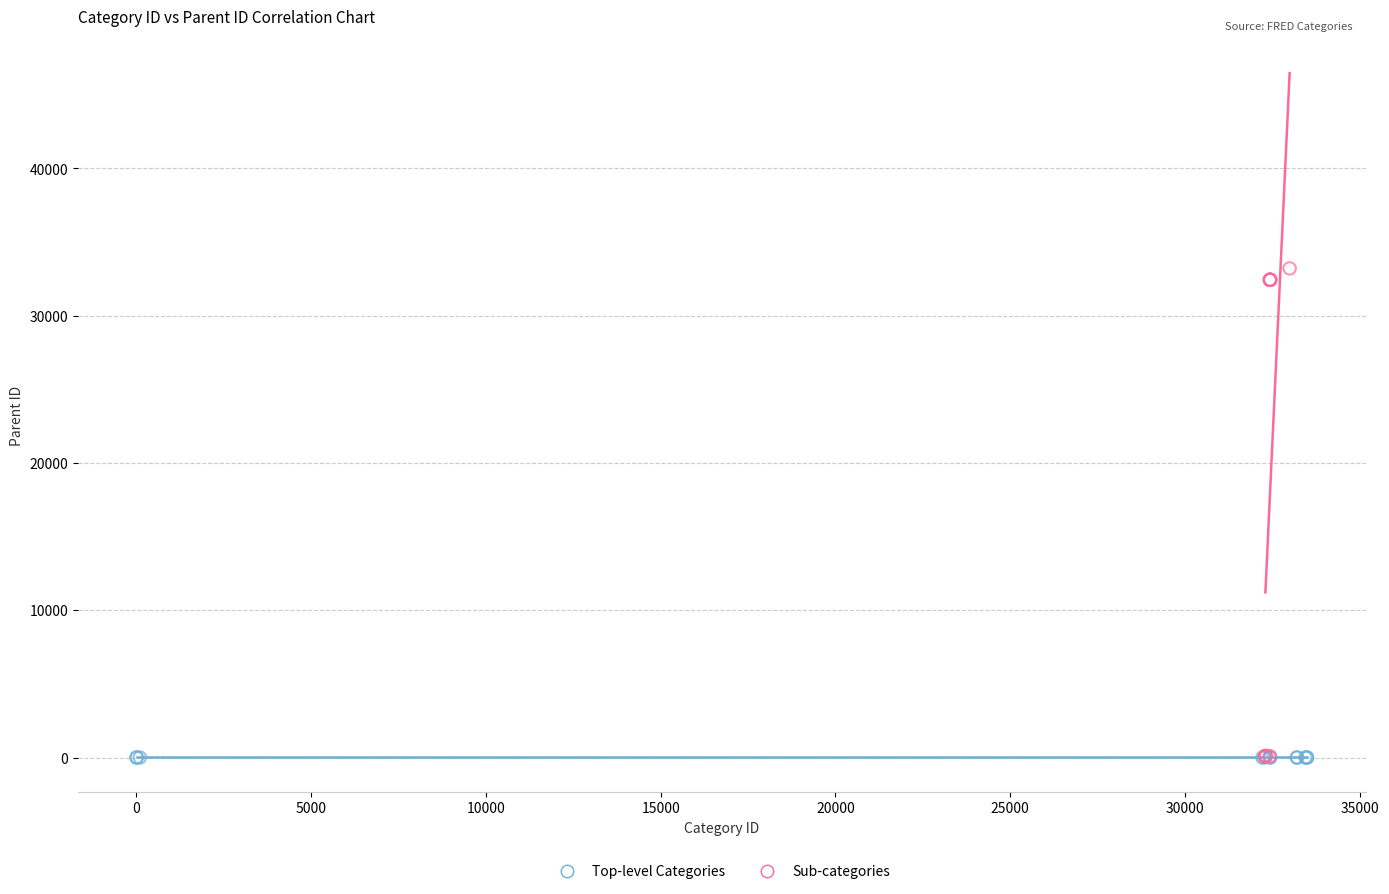

What are all the series names shown in the legend?

Top-level Categories, Sub-categories